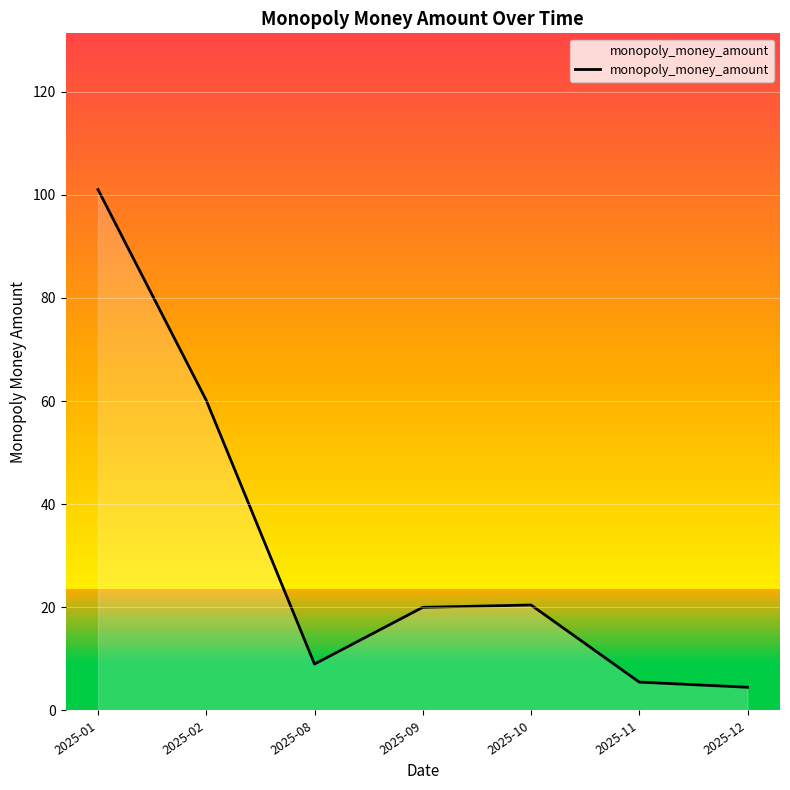

True or false: the data shows 15.8 at 2025-08.

False